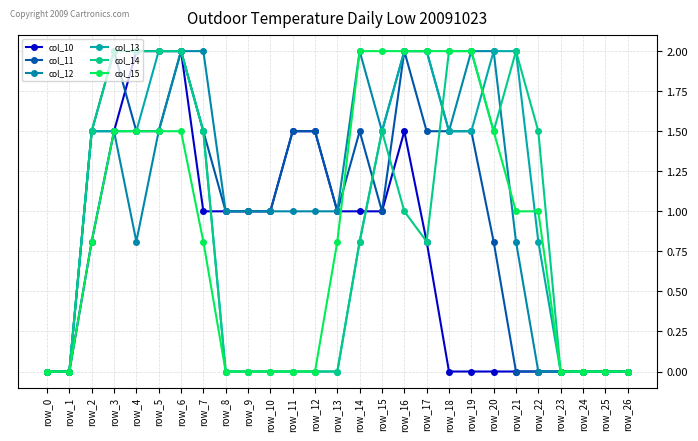

Where is the first local maximum for col_14?

row_15